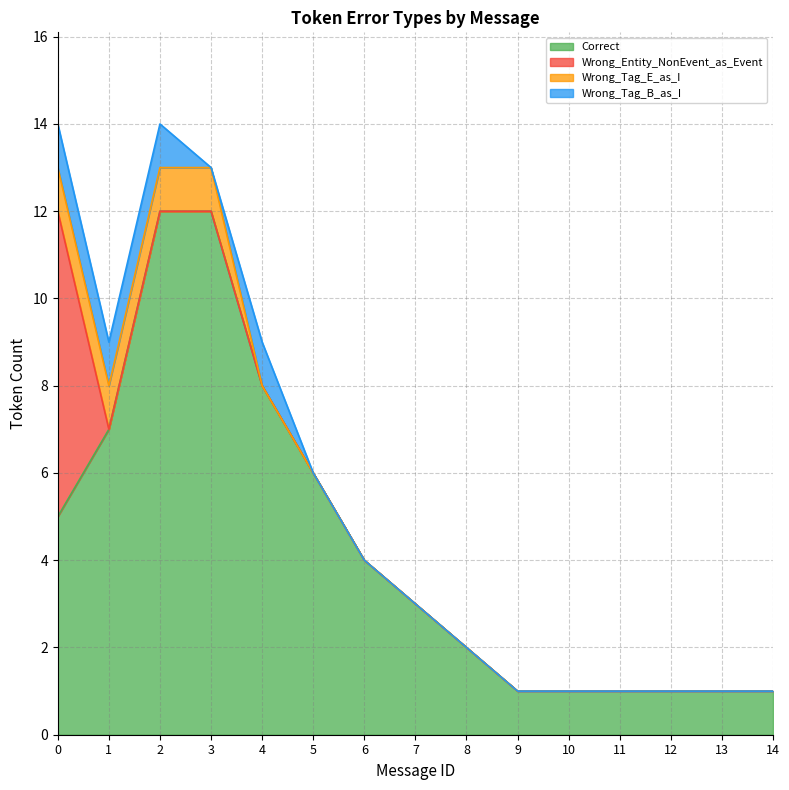

Reading left to right, extract all data points from this chart.

Correct: 0=5	1=7	2=12	3=12	4=8	5=6	6=4	7=3	8=2	9=1	10=1	11=1	12=1	13=1	14=1
Wrong_Entity_NonEvent_as_Event: 0=7	1=0	2=0	3=0	4=0	5=0	6=0	7=0	8=0	9=0	10=0	11=0	12=0	13=0	14=0
Wrong_Tag_E_as_I: 0=1	1=1	2=1	3=1	4=0	5=0	6=0	7=0	8=0	9=0	10=0	11=0	12=0	13=0	14=0
Wrong_Tag_B_as_I: 0=1	1=1	2=1	3=0	4=1	5=0	6=0	7=0	8=0	9=0	10=0	11=0	12=0	13=0	14=0